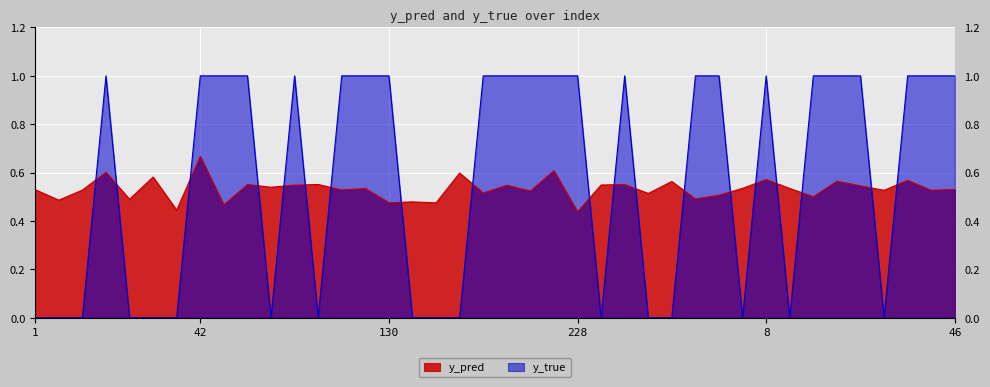

True or false: y_pred has a value of 0.2 at 188.

False